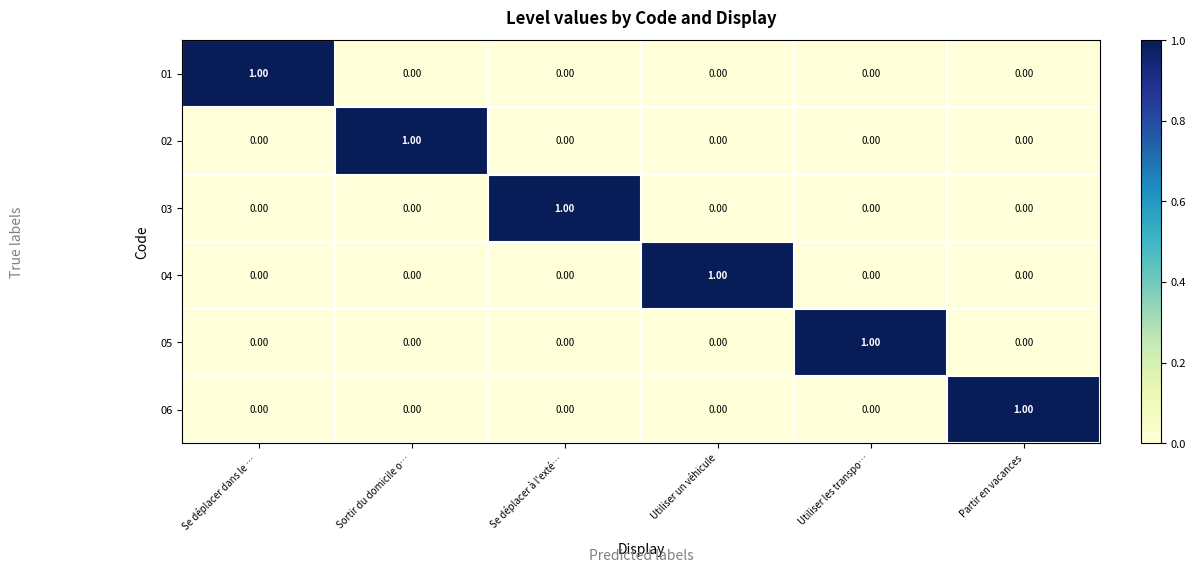

Is the value of 02 at Utiliser les transpo… greater than the value of 05 at Utiliser les transpo…?

No